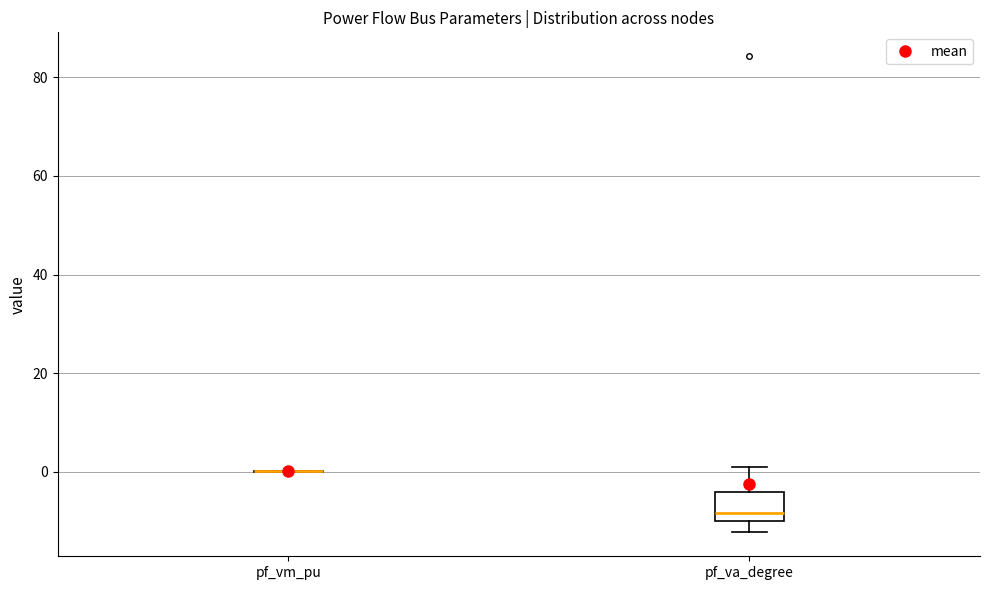

Reading left to right, transcribe this box plot: for each box, give where its median line is, the range the box spans, and where its two whiskers end, as read against the y-axis. The values are not printed on the chart, so give them approximately, as read against the axis.

pf_vm_pu: box collapsed to a line at 0, whiskers 0 to 0
pf_va_degree: median -8, box -10 to -4, whiskers -12 to 0